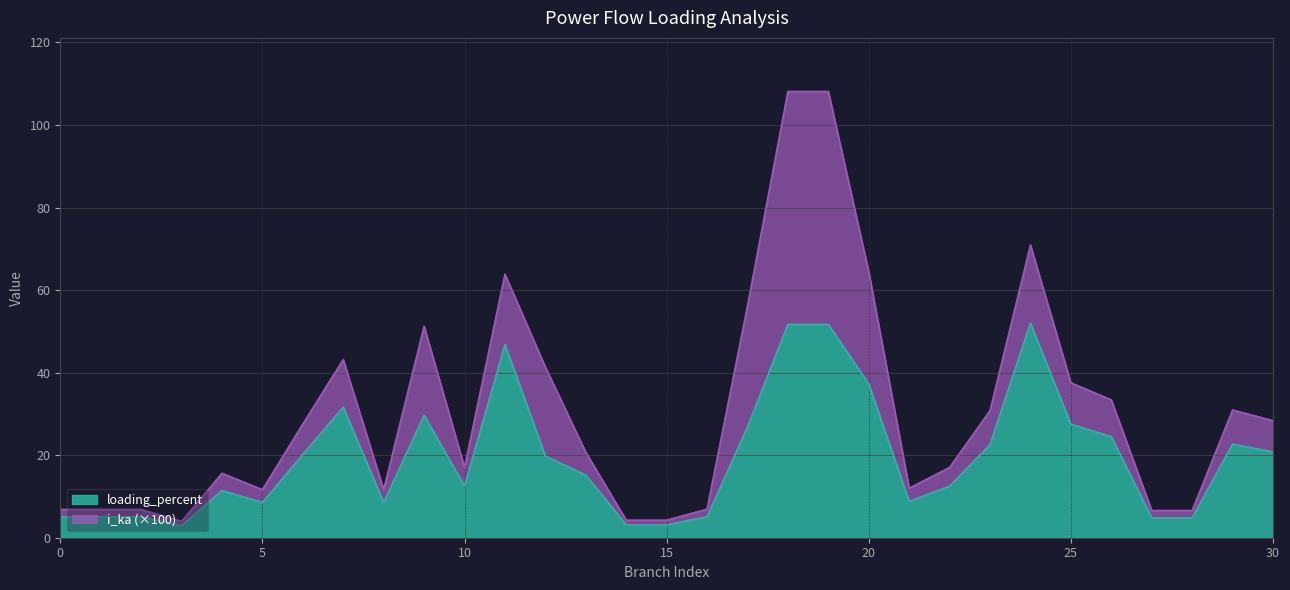

At which category does the chart reach its minimum across all series?

3